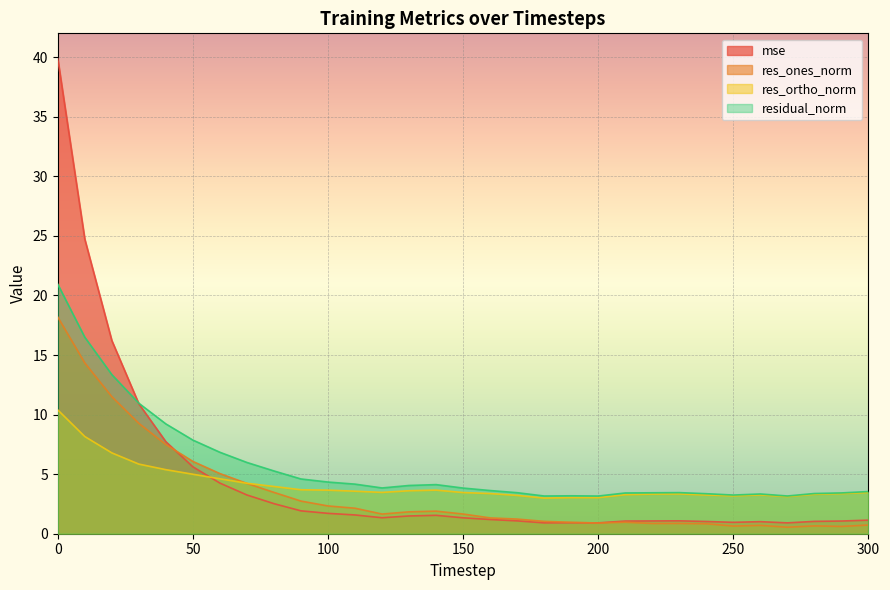

What is the value of the res_ones_norm point at the 14th from the left?

1.8